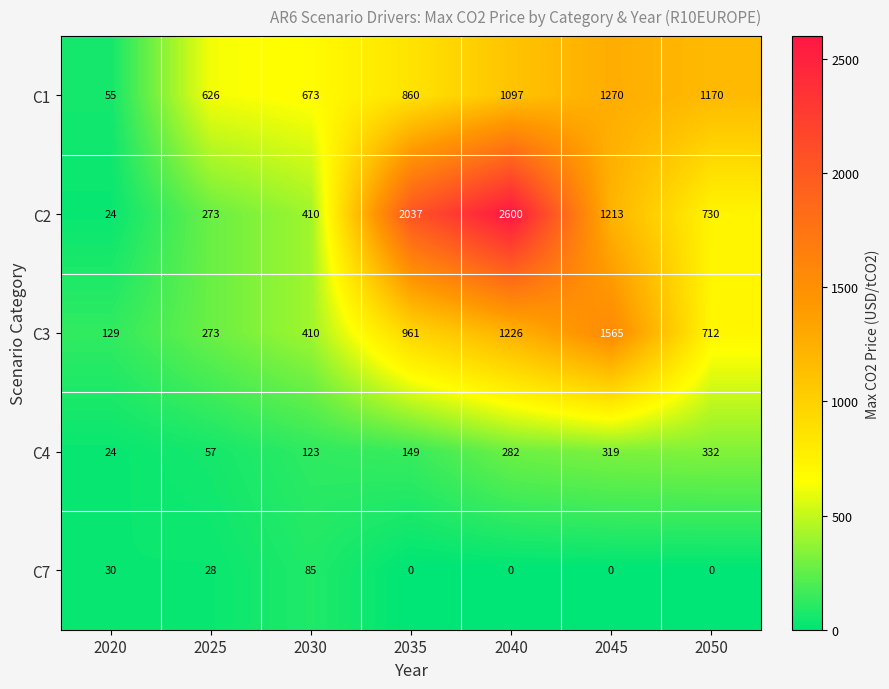

What is the lowest value of the C2 series?

24